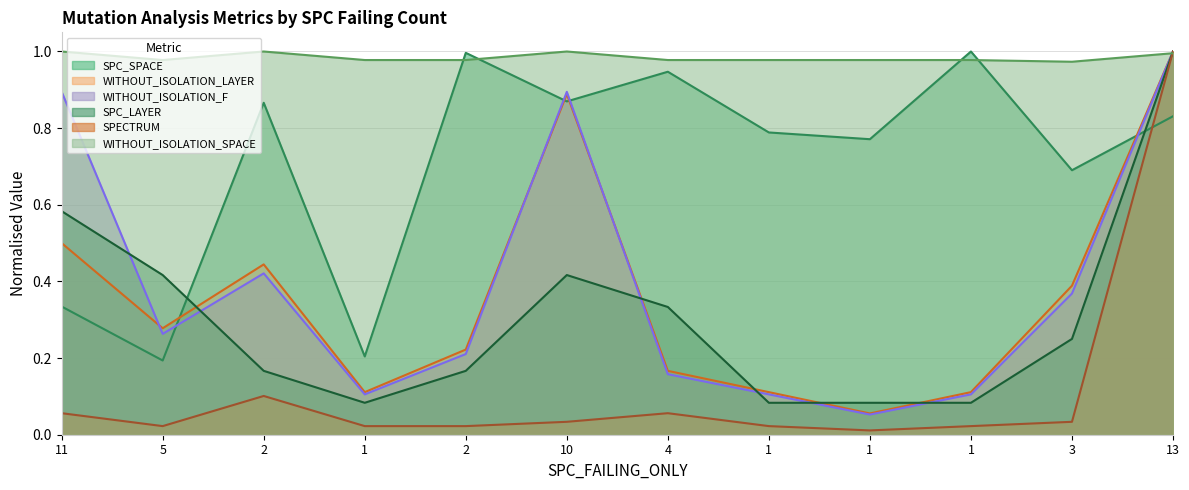

Reading left to right, list all the values displayed in this chart.

SPC_SPACE: 0.3	0.2	0.9	0.2	1.0	0.9	0.9	0.8	0.8	1.0	0.7	0.8
WITHOUT_ISOLATION_LAYER: 0.5	0.3	0.4	0.1	0.2	0.9	0.2	0.1	0.1	0.1	0.4	1.0
WITHOUT_ISOLATION_F: 0.9	0.3	0.4	0.1	0.2	0.9	0.2	0.1	0.1	0.1	0.4	1.0
SPC_LAYER: 0.6	0.4	0.2	0.1	0.2	0.4	0.3	0.1	0.1	0.1	0.2	1.0
SPECTRUM: 0.1	0.0	0.1	0.0	0.0	0.0	0.1	0.0	0.0	0.0	0.0	1.0
WITHOUT_ISOLATION_SPACE: 1.0	1.0	1.0	1.0	1.0	1.0	1.0	1.0	1.0	1.0	1.0	1.0